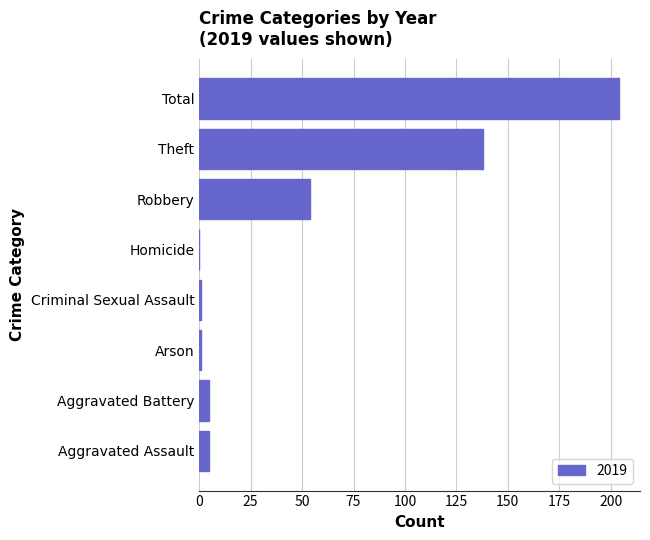

The value at Aggravated Battery is 5. True or false?

True